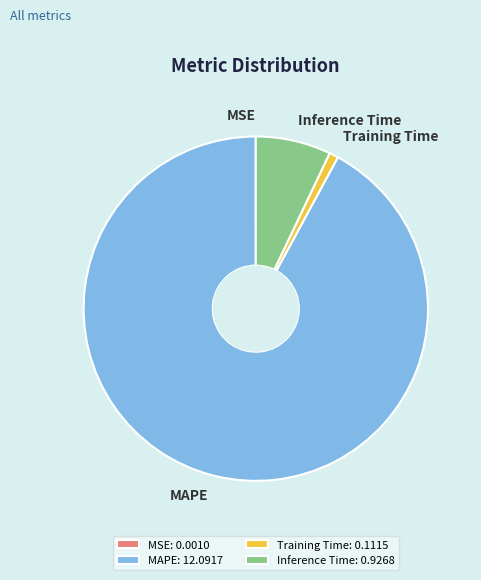

The MAPE slice represents 92% of the pie. True or false?

True